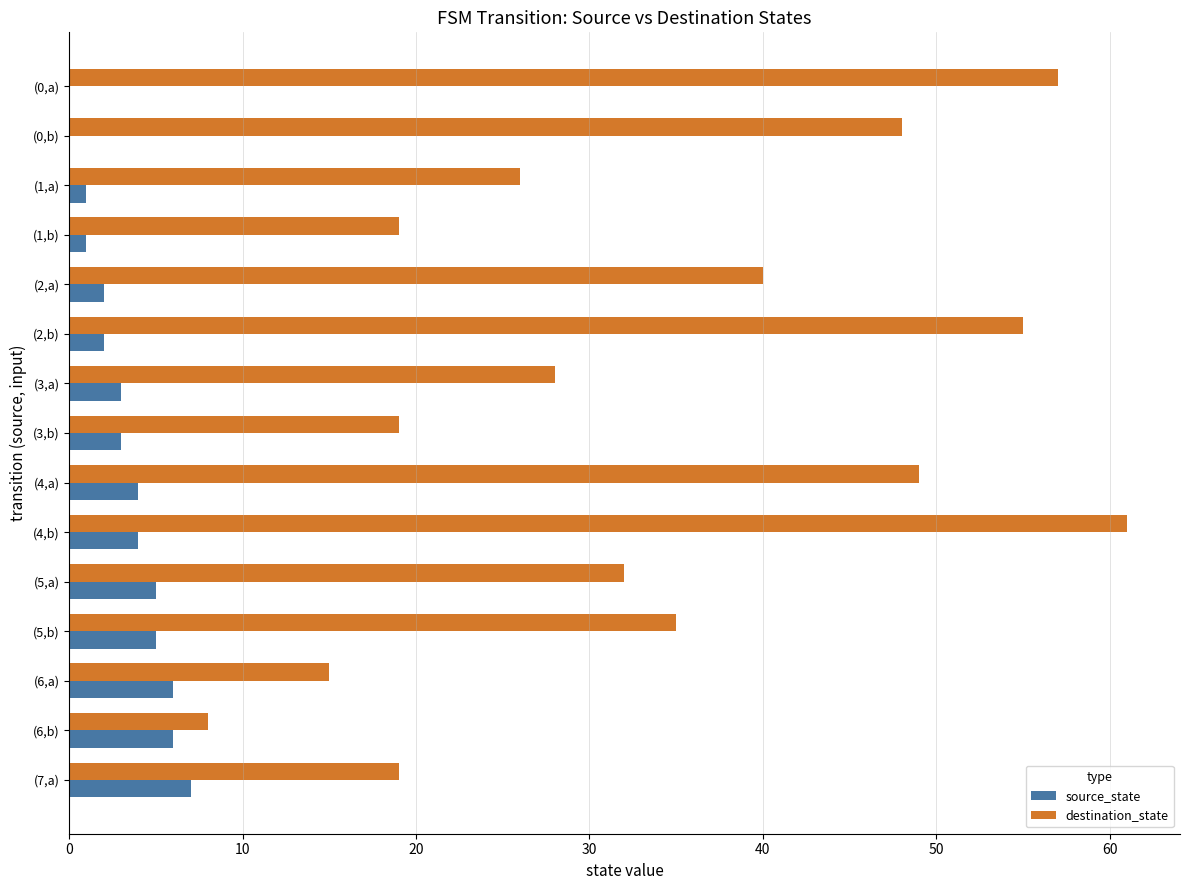

At which label does destination_state reach its peak?

(4,b)